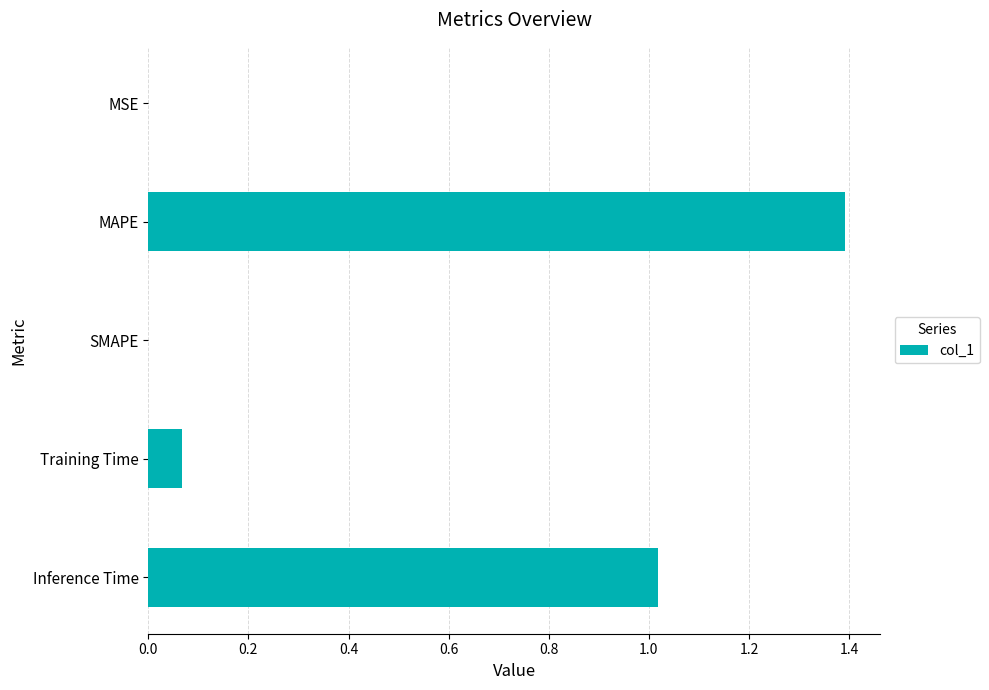

Between SMAPE and Inference Time, which is larger?

Inference Time